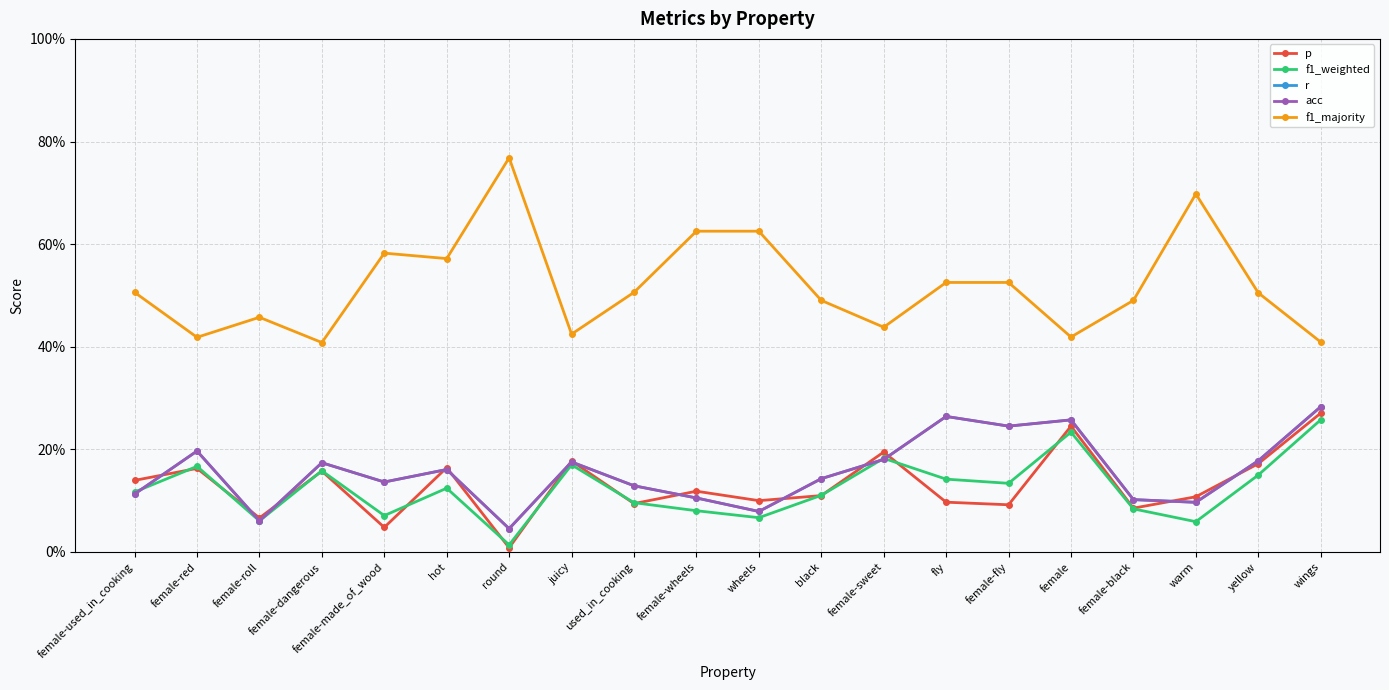

Which series changed the most between female-made_of_wood and round?

f1_majority